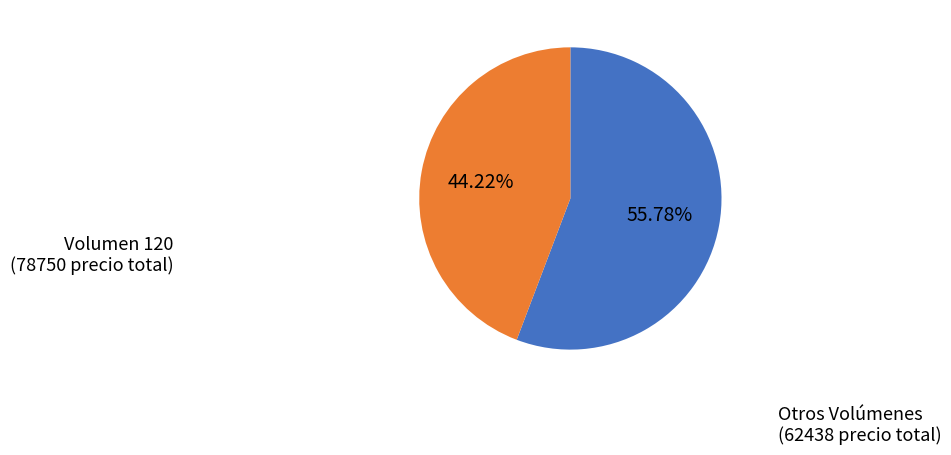

Does any single category account for the majority?

Yes